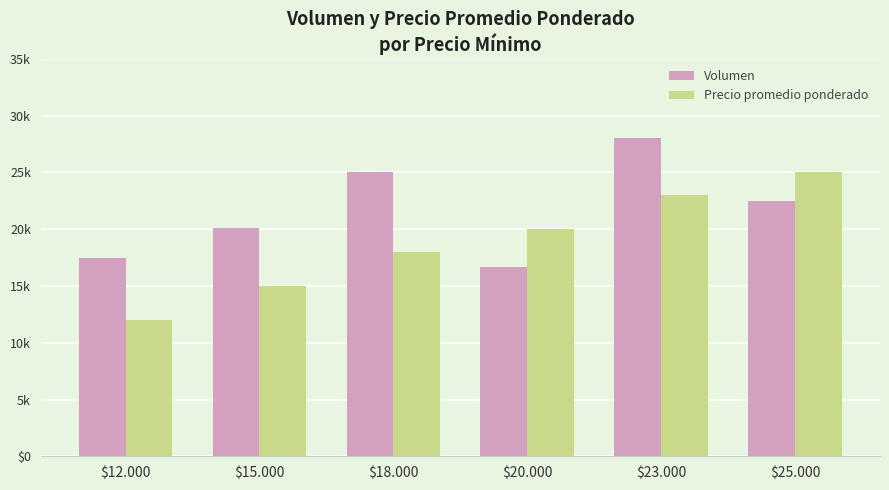

What is the value of the Volumen bar at the 6th from the left?

45.0